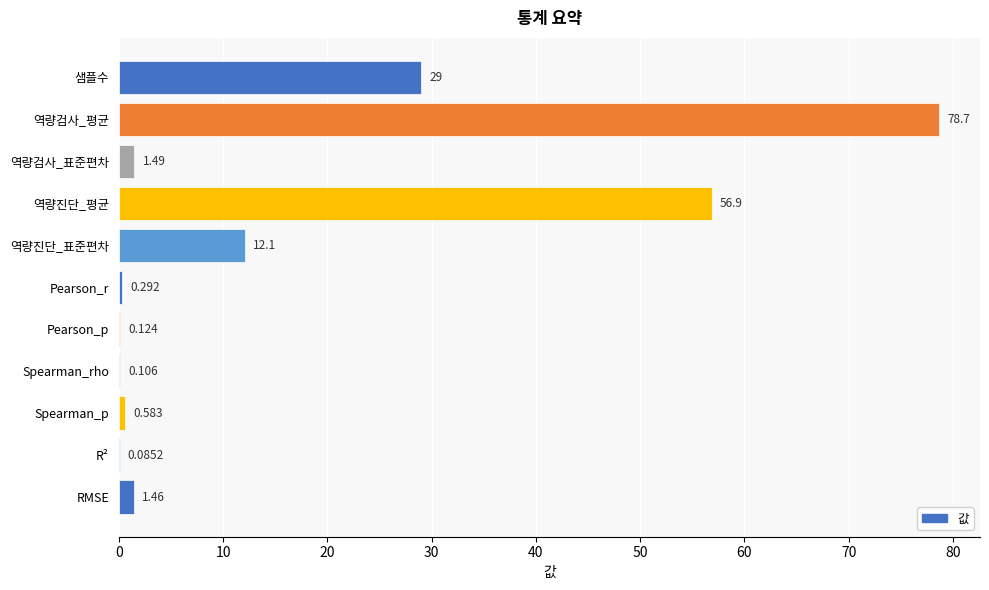

Which has a higher value, 역량진단_표준편차 or 역량검사_표준편차?

역량진단_표준편차